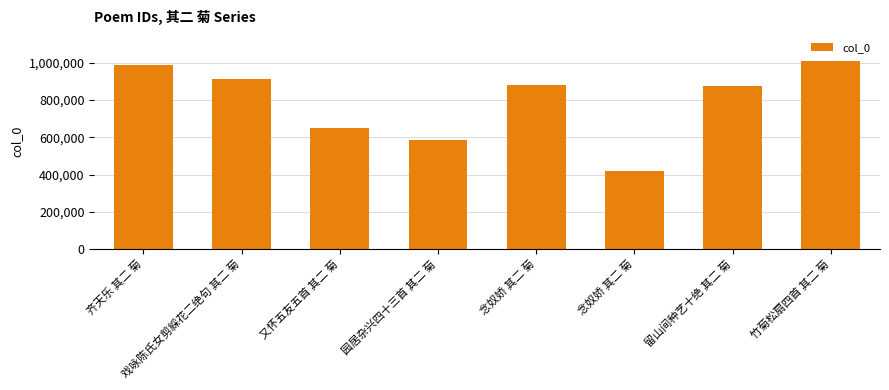

What is the label of the 7th bar from the right?

戏咏陈氏女剪綵花二绝句 其二 菊